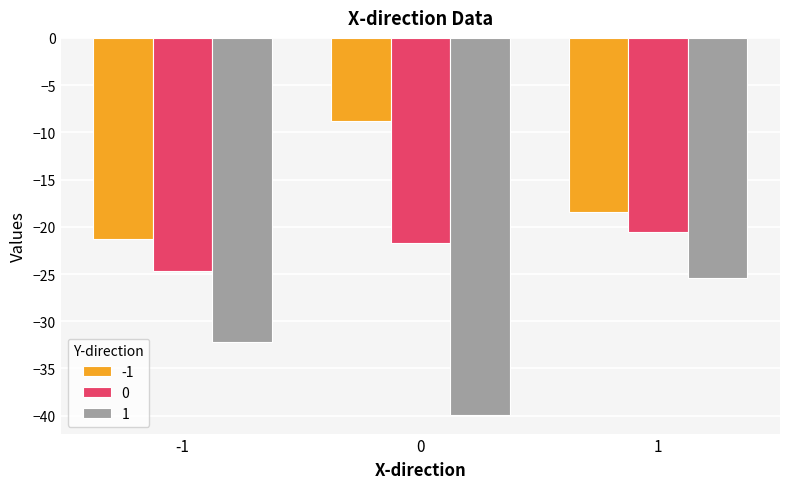

True or false: -1 has a value of -36.7 at -1.

False